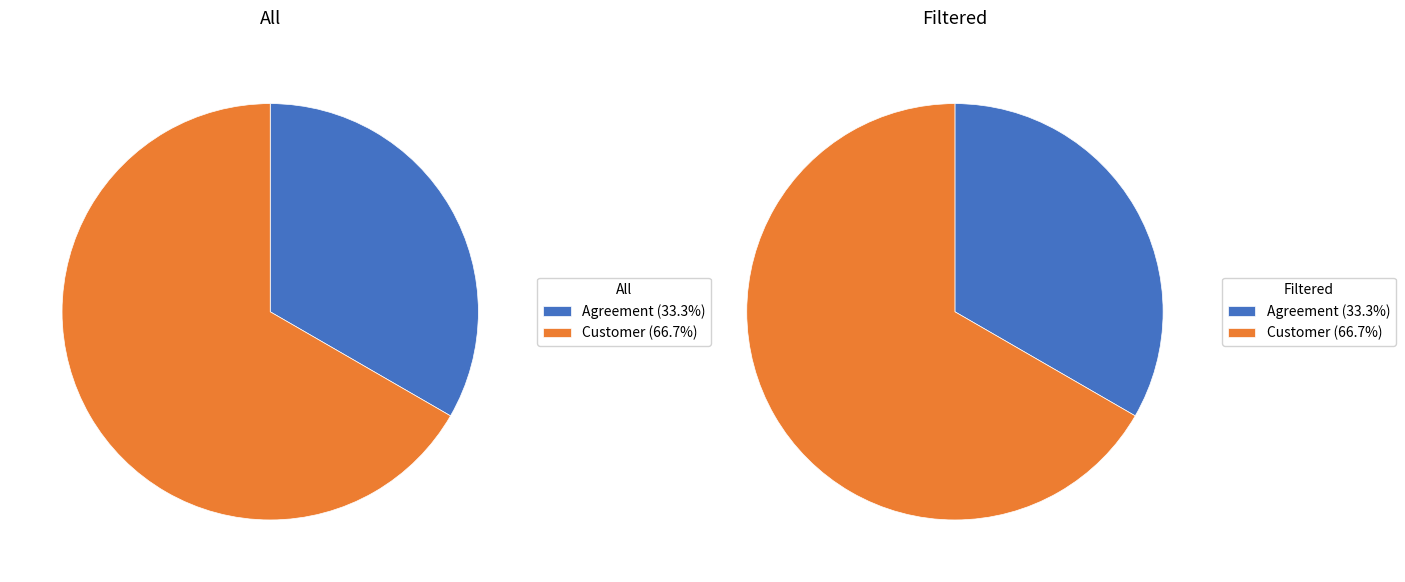

Which category has the smallest portion of the pie?

Agreement